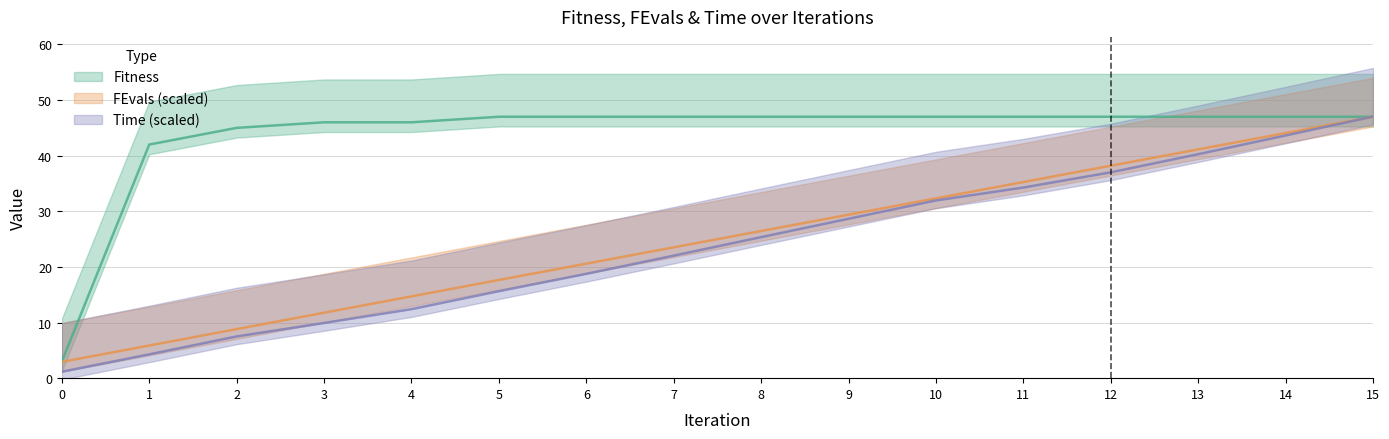

True or false: FEvals_scaled has a value of 58.5 at 12.

False